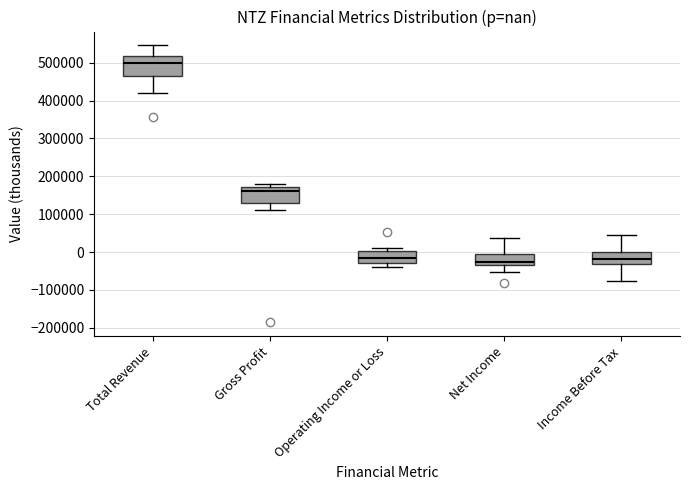

Which box's median line is the highest?

Total Revenue